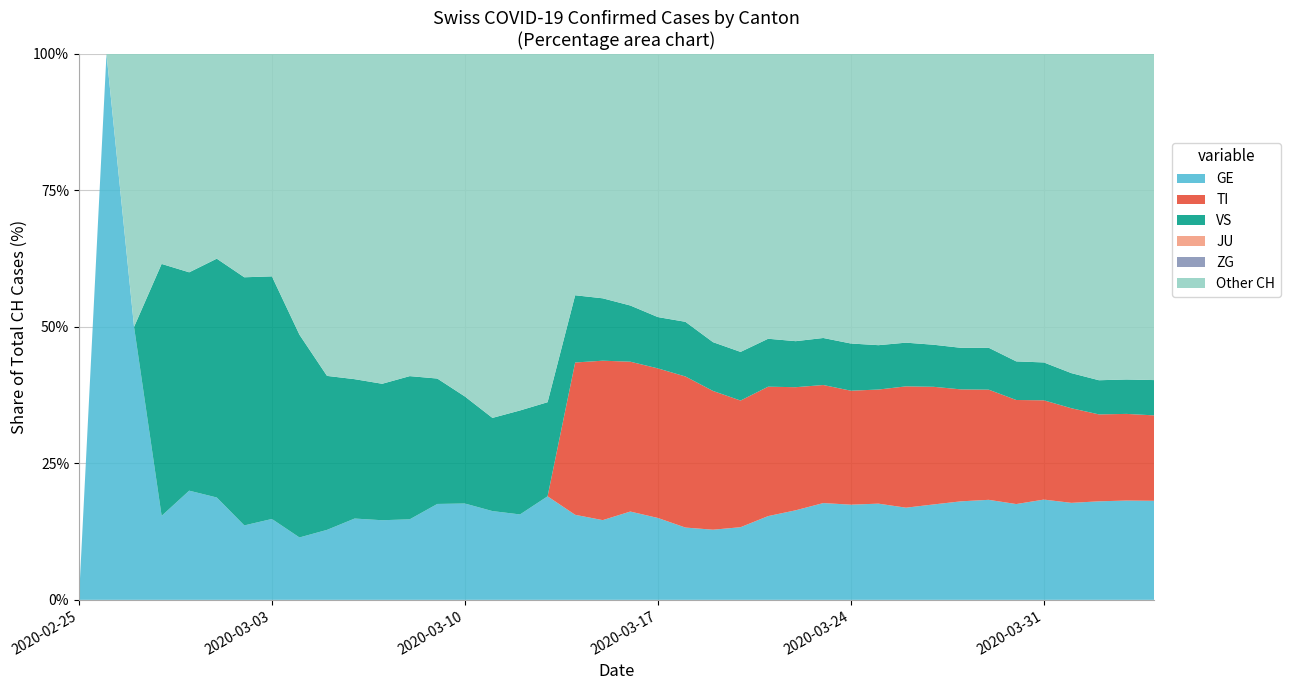

Reading left to right, what are all the values shown in this chart?

CH: 2020-02-25=0	2020-02-26=1	2020-02-27=2	2020-02-28=13	2020-02-29=15	2020-03-01=16	2020-03-02=22	2020-03-03=27	2020-03-04=35	2020-03-05=39	2020-03-06=47	2020-03-07=48	2020-03-08=61	2020-03-09=74	2020-03-10=102	2020-03-11=123	2020-03-12=147	2020-03-13=174	2020-03-14=276	2020-03-15=315	2020-03-16=408	2020-03-17=500	2020-03-18=589	2020-03-19=716	2020-03-20=819	2020-03-21=945	2020-03-22=1091	2020-03-23=1207	2020-03-24=1365	2020-03-25=1464	2020-03-26=1611	2020-03-27=1791	2020-03-28=1878	2020-03-29=1992	2020-03-30=2177	2020-03-31=2205	2020-04-01=2285	2020-04-02=2349	2020-04-03=2331	2020-04-04=2320
GE: 2020-02-25=0	2020-02-26=1	2020-02-27=1	2020-02-28=2	2020-02-29=3	2020-03-01=3	2020-03-02=3	2020-03-03=4	2020-03-04=4	2020-03-05=5	2020-03-06=7	2020-03-07=7	2020-03-08=9	2020-03-09=13	2020-03-10=18	2020-03-11=20	2020-03-12=23	2020-03-13=33	2020-03-14=43	2020-03-15=46	2020-03-16=66	2020-03-17=75	2020-03-18=78	2020-03-19=92	2020-03-20=109	2020-03-21=145	2020-03-22=179	2020-03-23=214	2020-03-24=238	2020-03-25=258	2020-03-26=272	2020-03-27=313	2020-03-28=339	2020-03-29=365	2020-03-30=382	2020-03-31=405	2020-04-01=406	2020-04-02=424	2020-04-03=424	2020-04-04=421
TI: 2020-02-25=0	2020-02-26=0	2020-02-27=0	2020-02-28=0	2020-02-29=0	2020-03-01=0	2020-03-02=0	2020-03-03=0	2020-03-04=0	2020-03-05=0	2020-03-06=0	2020-03-07=0	2020-03-08=0	2020-03-09=0	2020-03-10=0	2020-03-11=0	2020-03-12=0	2020-03-13=0	2020-03-14=77	2020-03-15=92	2020-03-16=112	2020-03-17=137	2020-03-18=163	2020-03-19=182	2020-03-20=190	2020-03-21=224	2020-03-22=246	2020-03-23=261	2020-03-24=285	2020-03-25=306	2020-03-26=358	2020-03-27=386	2020-03-28=385	2020-03-29=402	2020-03-30=415	2020-03-31=401	2020-04-01=396	2020-04-02=374	2020-04-03=370	2020-04-04=363
VS: 2020-02-25=0	2020-02-26=0	2020-02-27=0	2020-02-28=6	2020-02-29=6	2020-03-01=7	2020-03-02=10	2020-03-03=12	2020-03-04=13	2020-03-05=11	2020-03-06=12	2020-03-07=12	2020-03-08=16	2020-03-09=17	2020-03-10=20	2020-03-11=21	2020-03-12=28	2020-03-13=30	2020-03-14=34	2020-03-15=36	2020-03-16=42	2020-03-17=47	2020-03-18=59	2020-03-19=64	2020-03-20=73	2020-03-21=83	2020-03-22=92	2020-03-23=104	2020-03-24=118	2020-03-25=119	2020-03-26=129	2020-03-27=138	2020-03-28=143	2020-03-29=153	2020-03-30=154	2020-03-31=153	2020-04-01=147	2020-04-02=147	2020-04-03=147	2020-04-04=150
JU: 2020-02-25=0	2020-02-26=0	2020-02-27=0	2020-02-28=0	2020-02-29=0	2020-03-01=0	2020-03-02=0	2020-03-03=0	2020-03-04=0	2020-03-05=0	2020-03-06=0	2020-03-07=0	2020-03-08=0	2020-03-09=0	2020-03-10=0	2020-03-11=0	2020-03-12=0	2020-03-13=0	2020-03-14=0	2020-03-15=0	2020-03-16=0	2020-03-17=0	2020-03-18=0	2020-03-19=0	2020-03-20=0	2020-03-21=0	2020-03-22=0	2020-03-23=0	2020-03-24=0	2020-03-25=0	2020-03-26=0	2020-03-27=0	2020-03-28=0	2020-03-29=0	2020-03-30=0	2020-03-31=0	2020-04-01=0	2020-04-02=0	2020-04-03=0	2020-04-04=0
ZG: 2020-02-25=0	2020-02-26=0	2020-02-27=0	2020-02-28=0	2020-02-29=0	2020-03-01=0	2020-03-02=0	2020-03-03=0	2020-03-04=0	2020-03-05=0	2020-03-06=0	2020-03-07=0	2020-03-08=0	2020-03-09=0	2020-03-10=0	2020-03-11=0	2020-03-12=0	2020-03-13=0	2020-03-14=0	2020-03-15=0	2020-03-16=0	2020-03-17=0	2020-03-18=0	2020-03-19=0	2020-03-20=0	2020-03-21=0	2020-03-22=0	2020-03-23=0	2020-03-24=0	2020-03-25=0	2020-03-26=0	2020-03-27=0	2020-03-28=0	2020-03-29=0	2020-03-30=0	2020-03-31=0	2020-04-01=0	2020-04-02=0	2020-04-03=0	2020-04-04=0